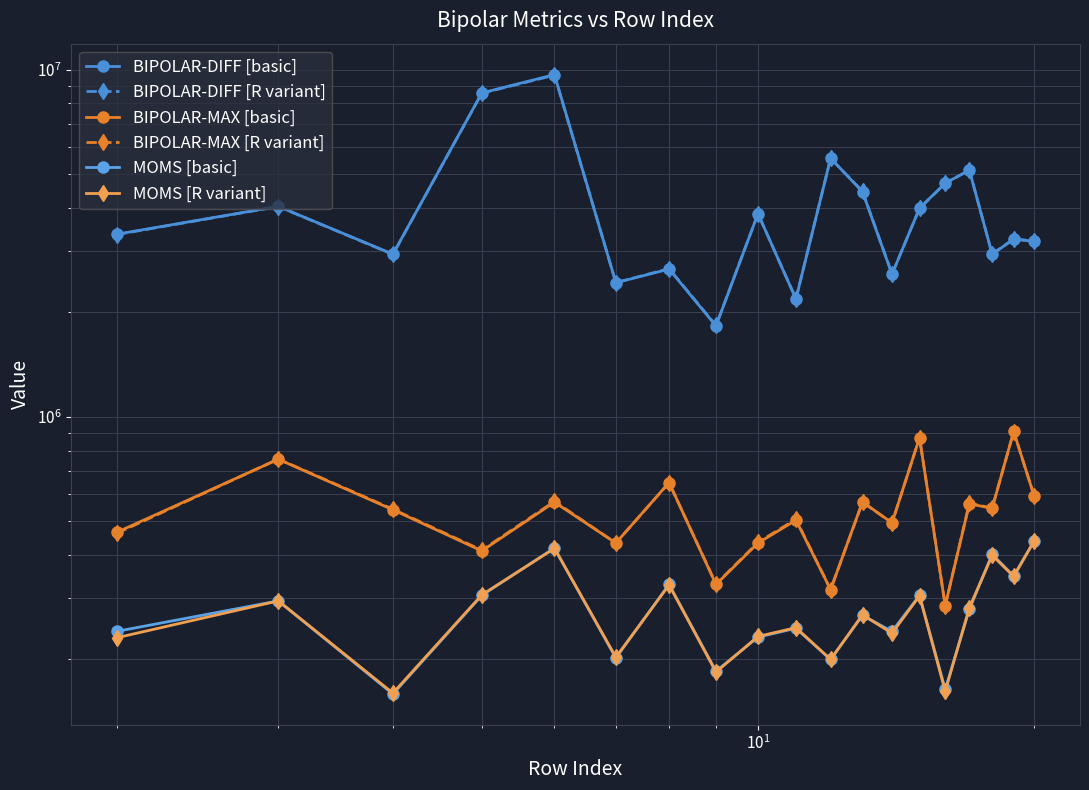

What is the sum of all MOMS [R variant] values?

5247291